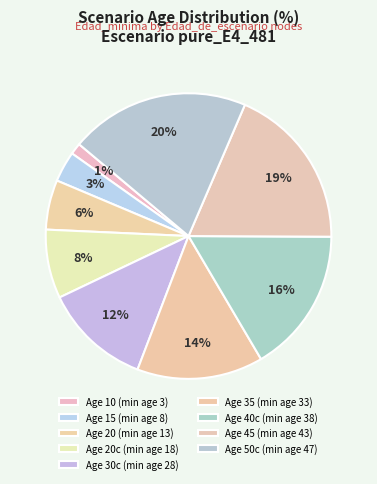

How many slices are in this pie chart?

9